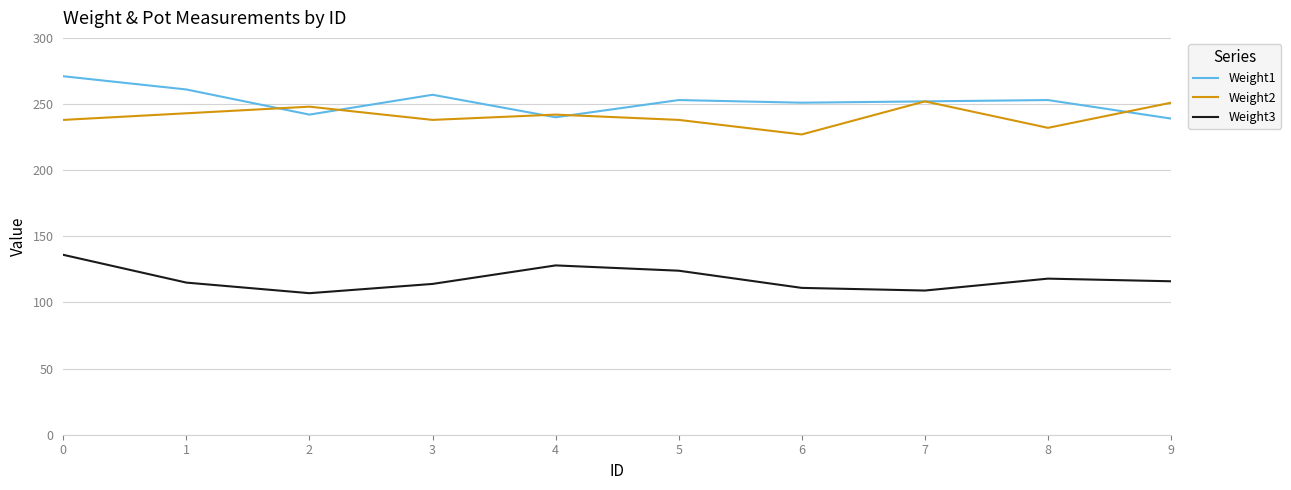

True or false: Weight3 and Weight2 cross at least once.

False